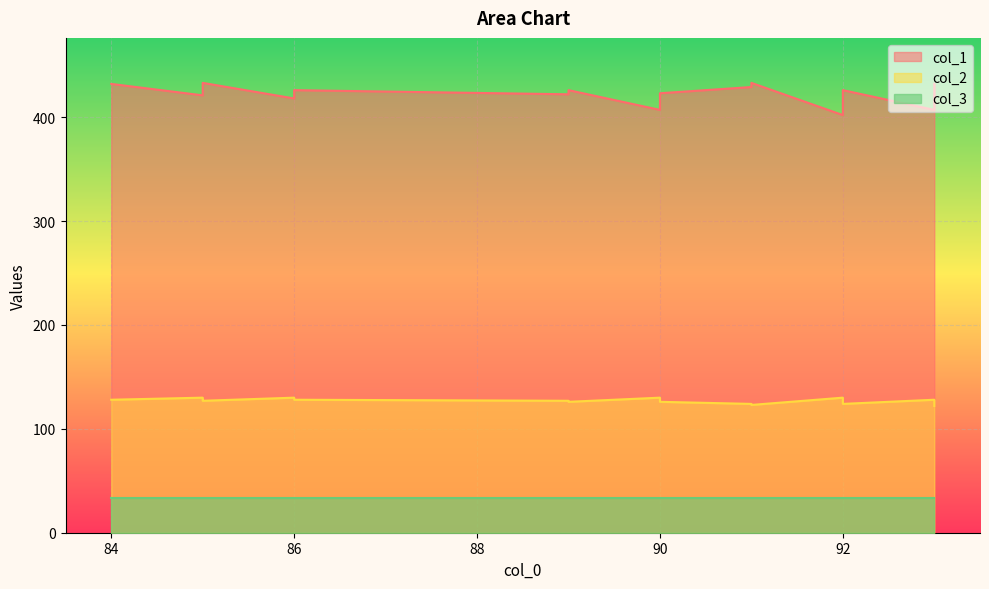

The value of col_2 at 93 is 128. True or false?

True